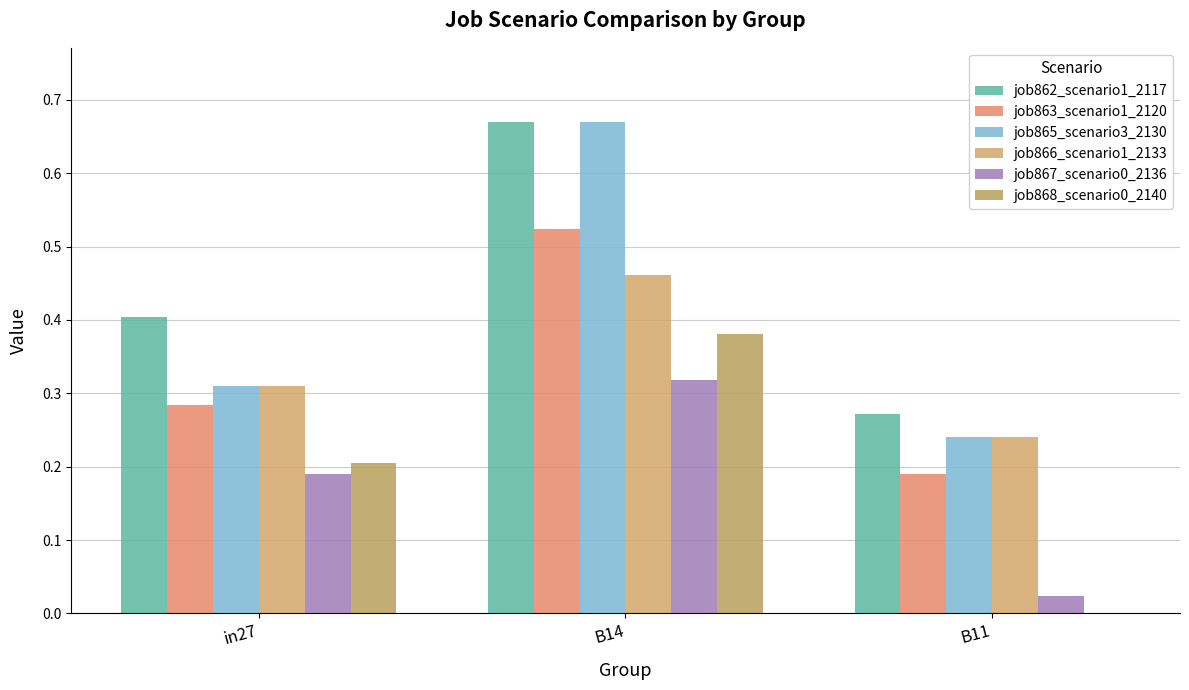

Reading right to left, what are all the values shown in this chart?

job862_scenario1_2117: B11=0.3	B14=0.7	in27=0.4
job863_scenario1_2120: B11=0.2	B14=0.5	in27=0.3
job865_scenario3_2130: B11=0.2	B14=0.7	in27=0.3
job866_scenario1_2133: B11=0.2	B14=0.5	in27=0.3
job867_scenario0_2136: B11=0.0	B14=0.3	in27=0.2
job868_scenario0_2140: B11=0.0	B14=0.4	in27=0.2